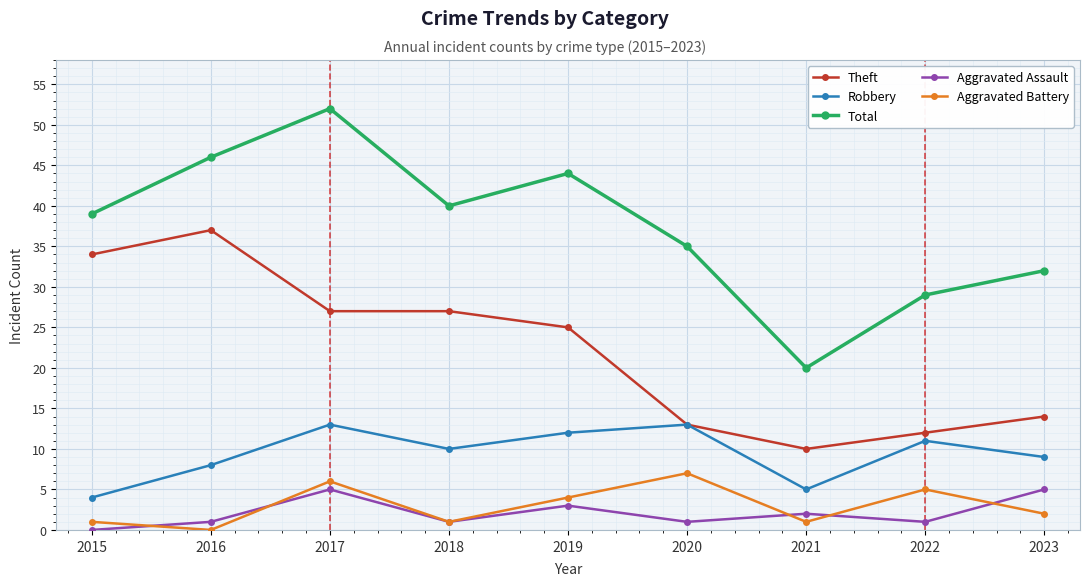

How many lines are shown in the chart?

5